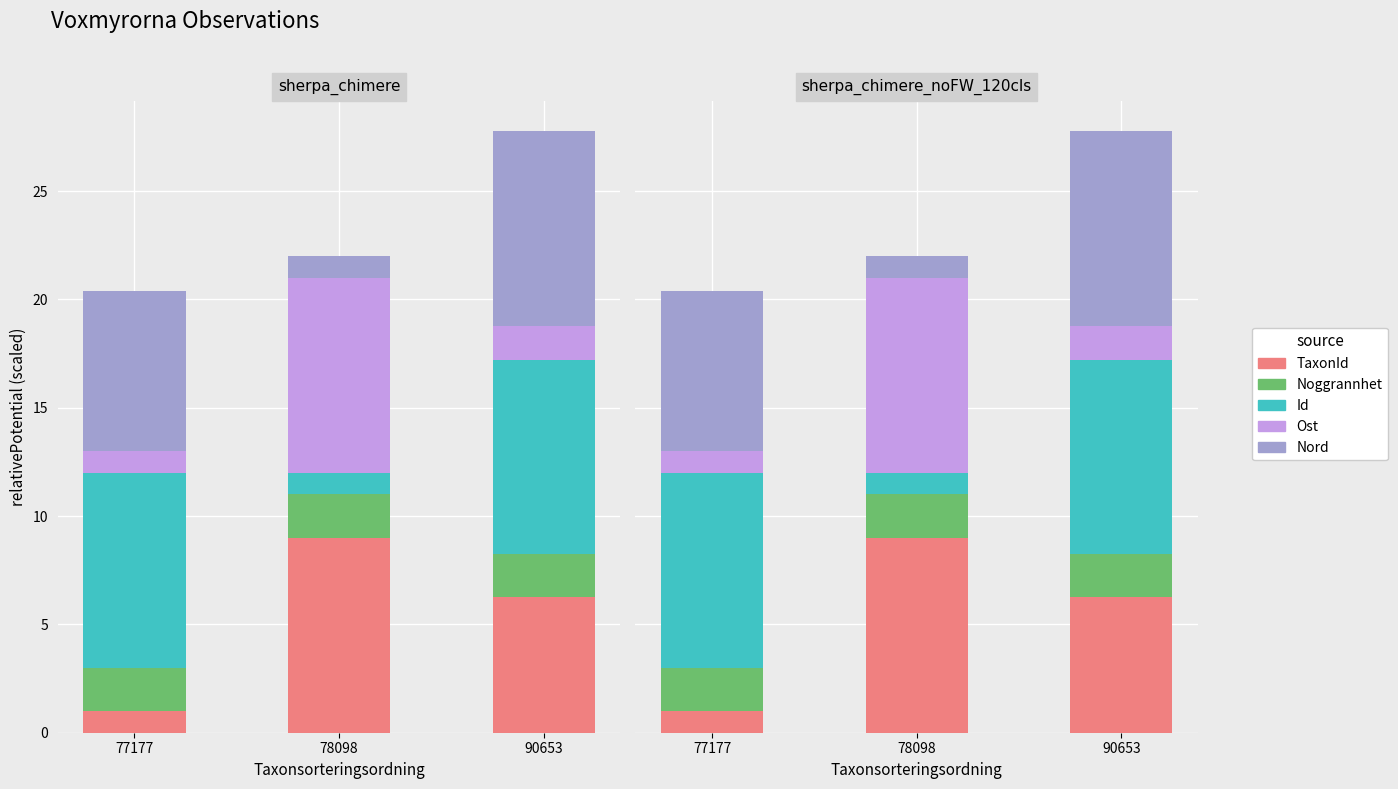

The Nord series shows 1.0 at 78098. True or false?

True